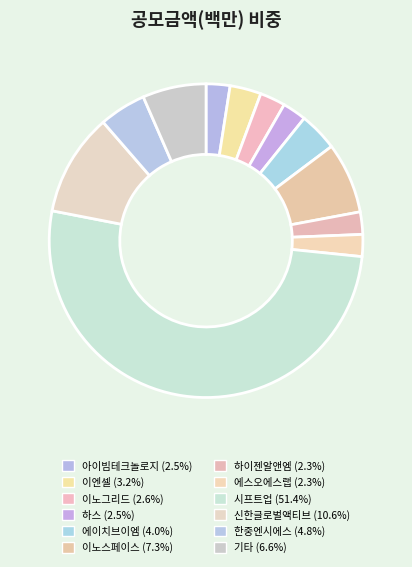

How many segments does this pie chart have?

12